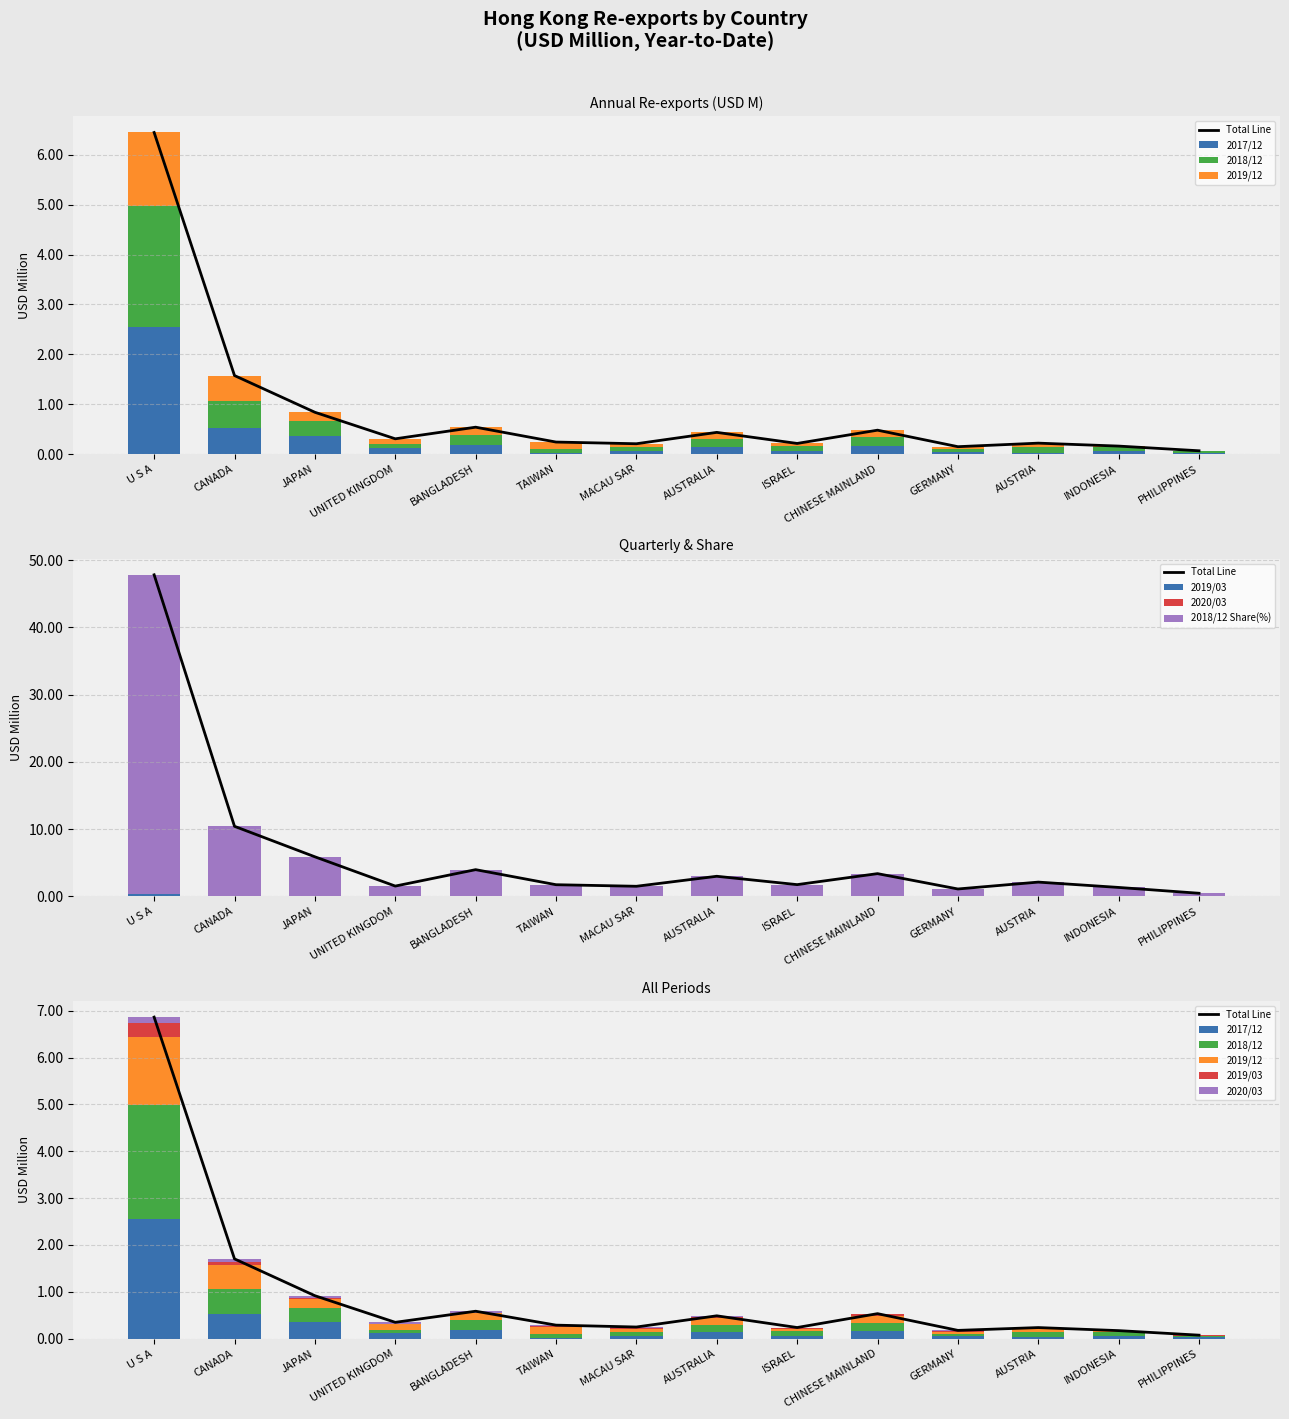

What is the greatest value displayed?

47.4